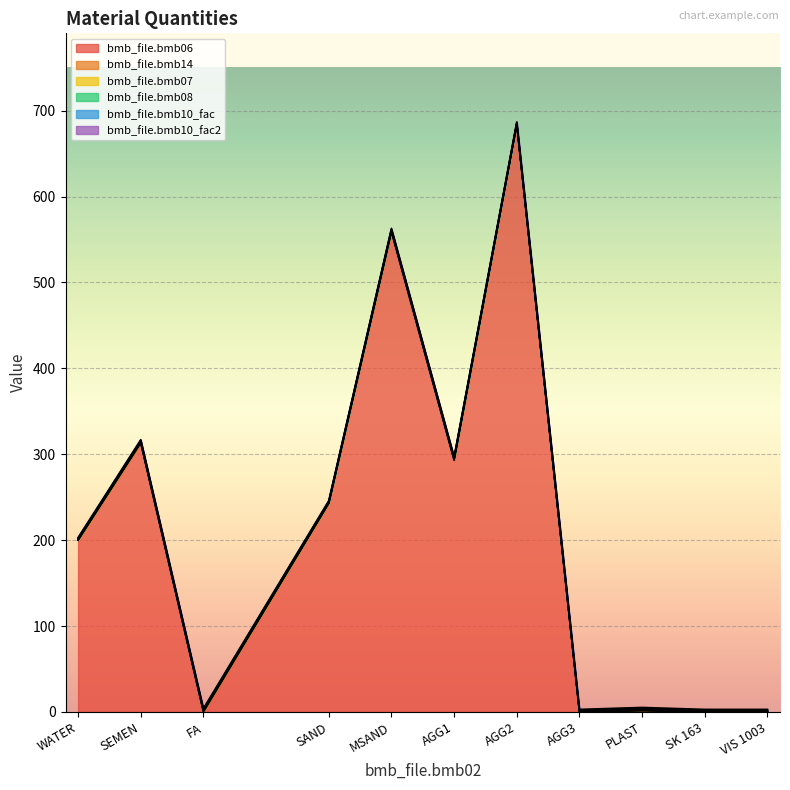

True or false: bmb_file.bmb14 and bmb_file.bmb07 intersect in this chart.

False